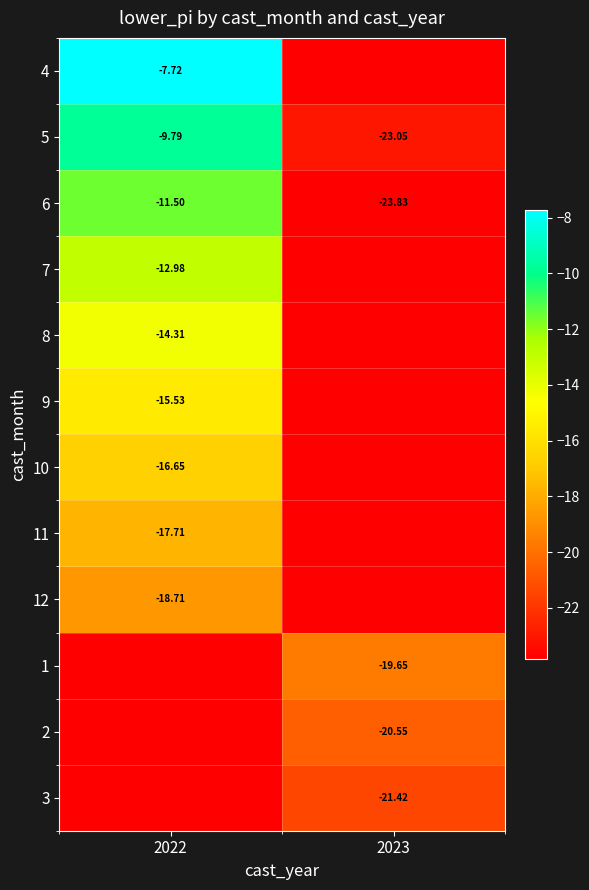

At which label does 12 reach its minimum?

2023